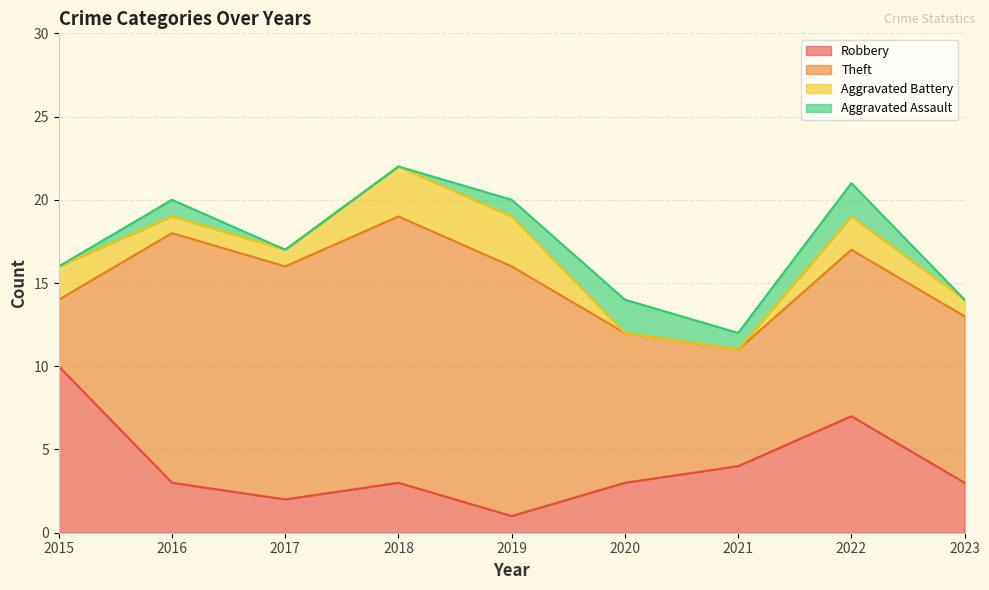

At which label is Robbery closest to 5?

2021